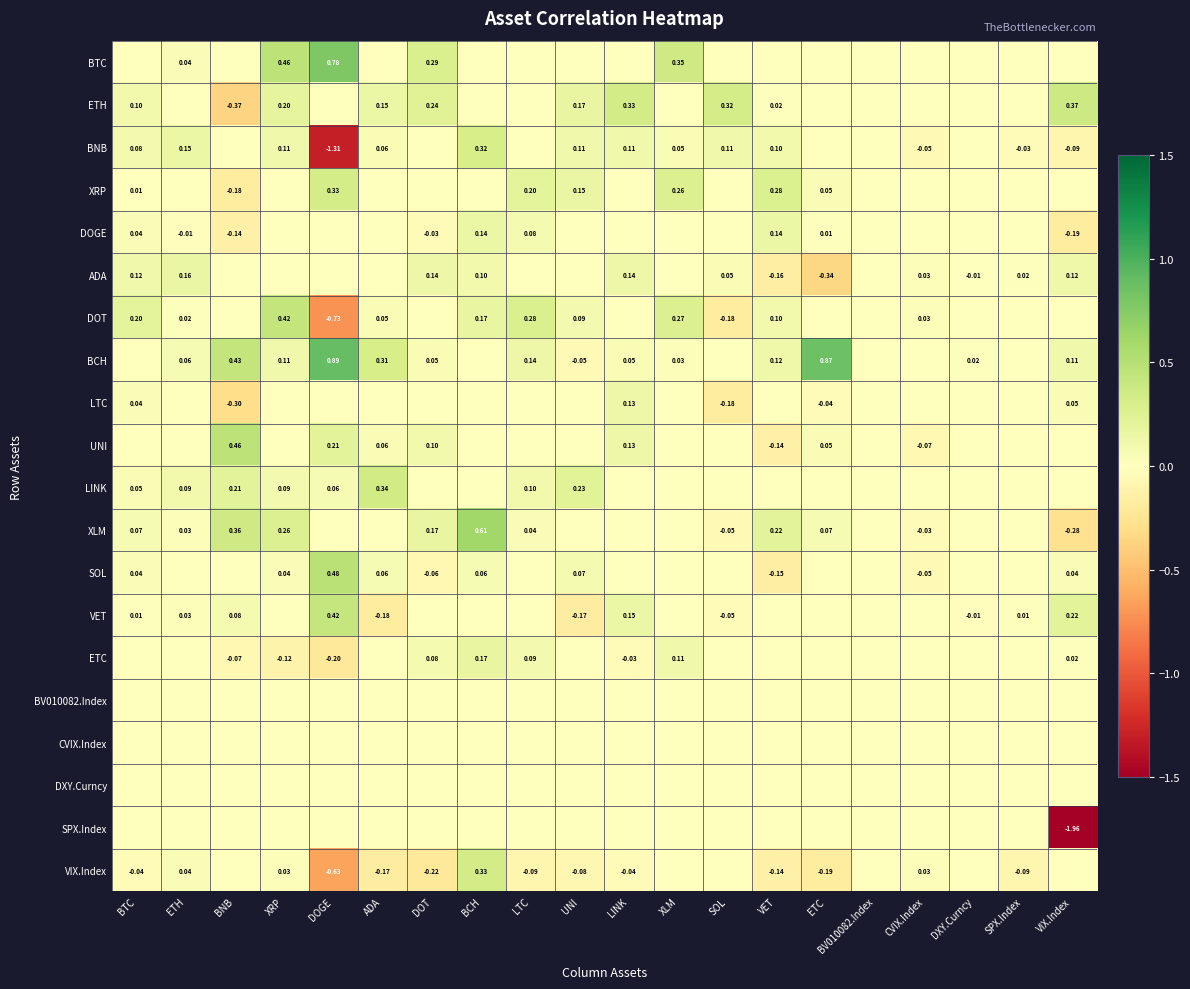

Is the value of XRP at DOGE greater than the value of XLM at VIX.Index?

Yes